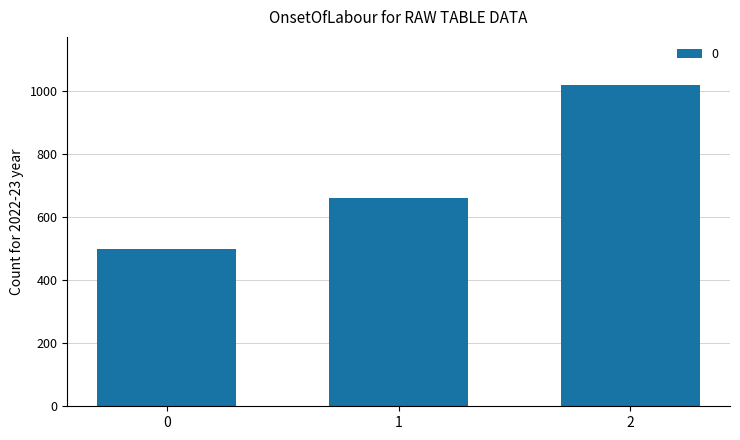

What is the value of the 2nd bar from the left?

660